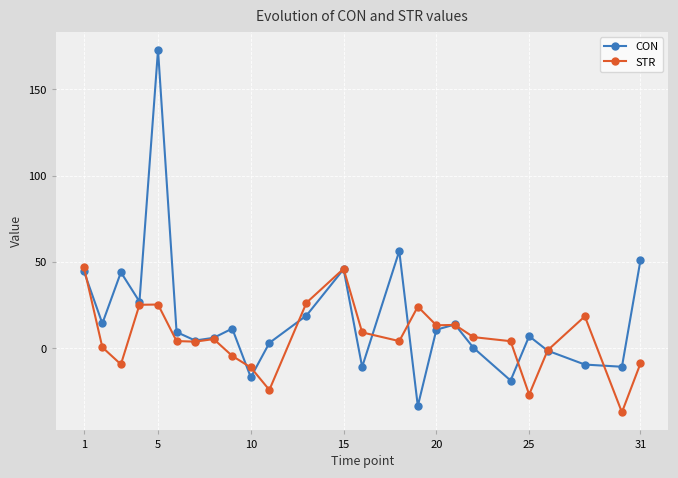

Which series has the widest spread of values?

CON